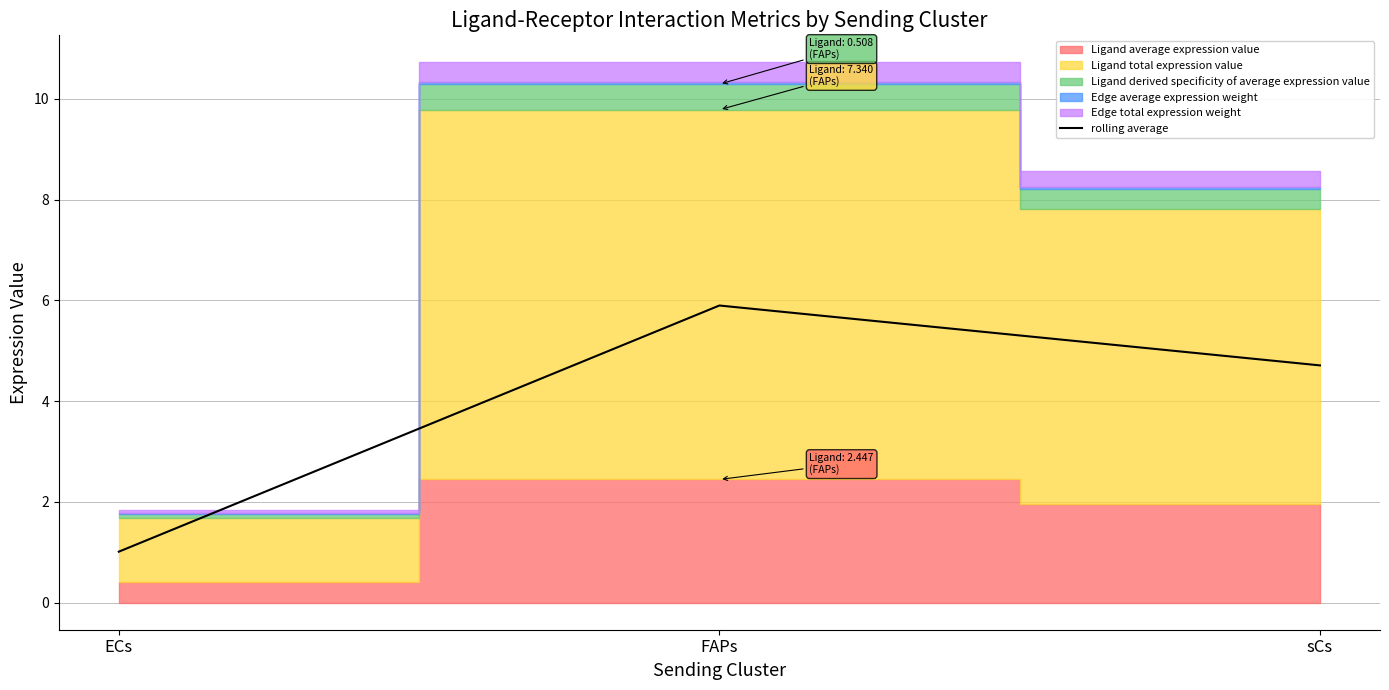

What is the change in value from ECs to FAPs?

+4.9